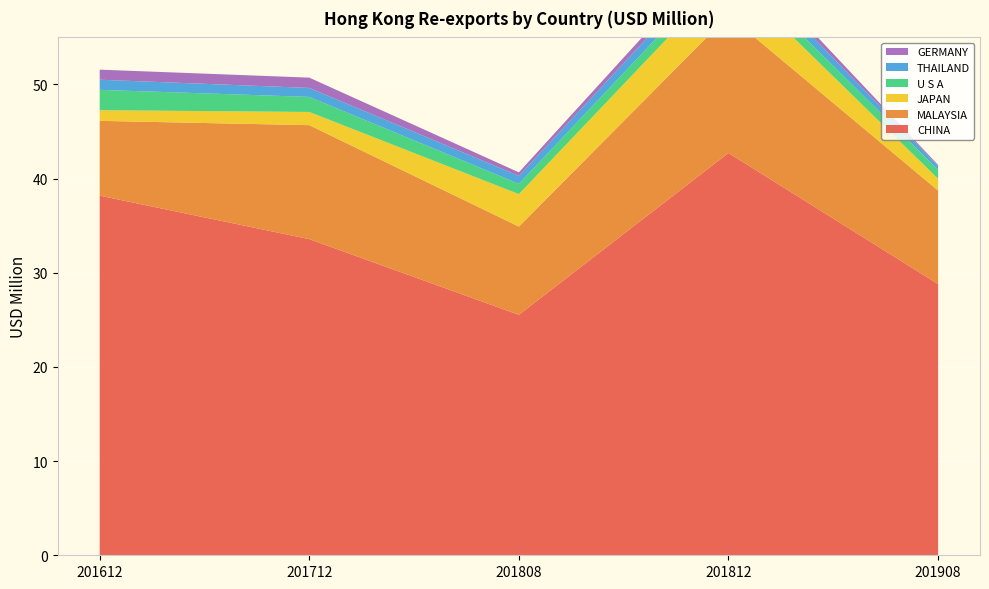

Reading left to right, transcribe all the data shown in this chart.

CHINA: 201612=38.2	201712=33.6	201808=25.5	201812=42.7	201908=28.8
MALAYSIA: 201612=7.9	201712=12.1	201808=9.4	201812=14.6	201908=9.9
JAPAN: 201612=1.1	201712=1.4	201808=3.5	201812=4.4	201908=1.3
U S A: 201612=2.2	201712=1.6	201808=1.1	201812=1.3	201908=0.9
THAILAND: 201612=1.1	201712=1.0	201808=0.8	201812=1.2	201908=0.4
GERMANY: 201612=1.1	201712=1.1	201808=0.4	201812=0.8	201908=0.1